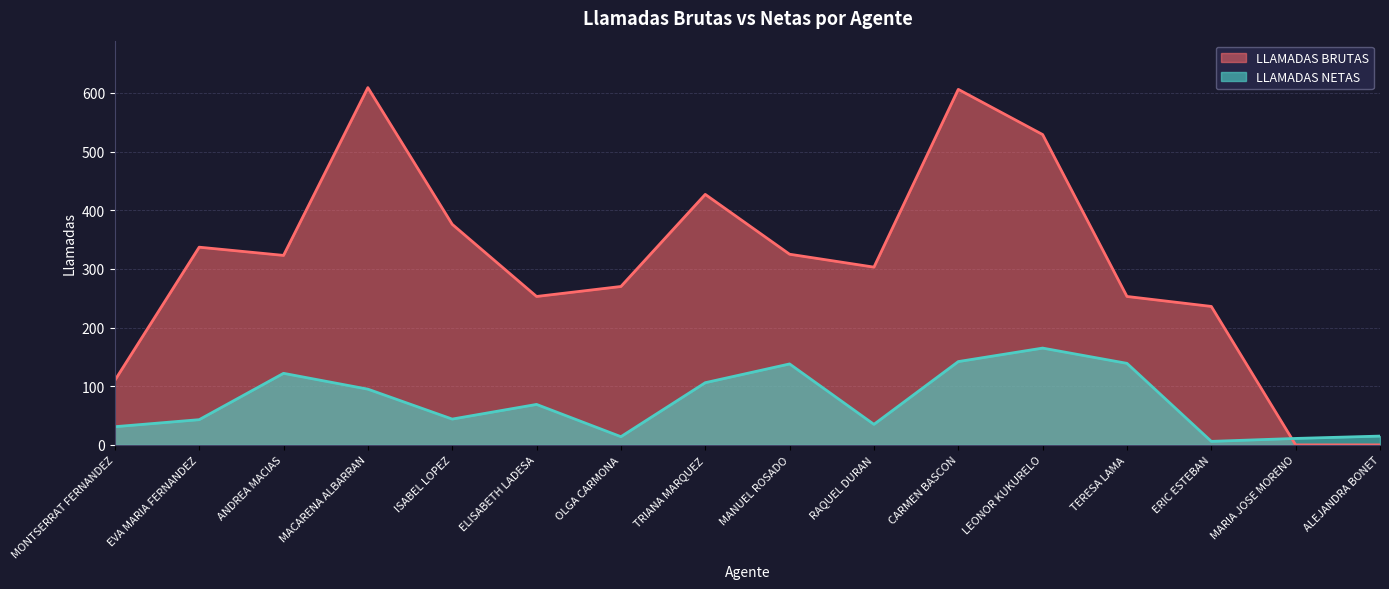

List the series in order of their overall mean, lowest first.

LLAMADAS NETAS, LLAMADAS BRUTAS